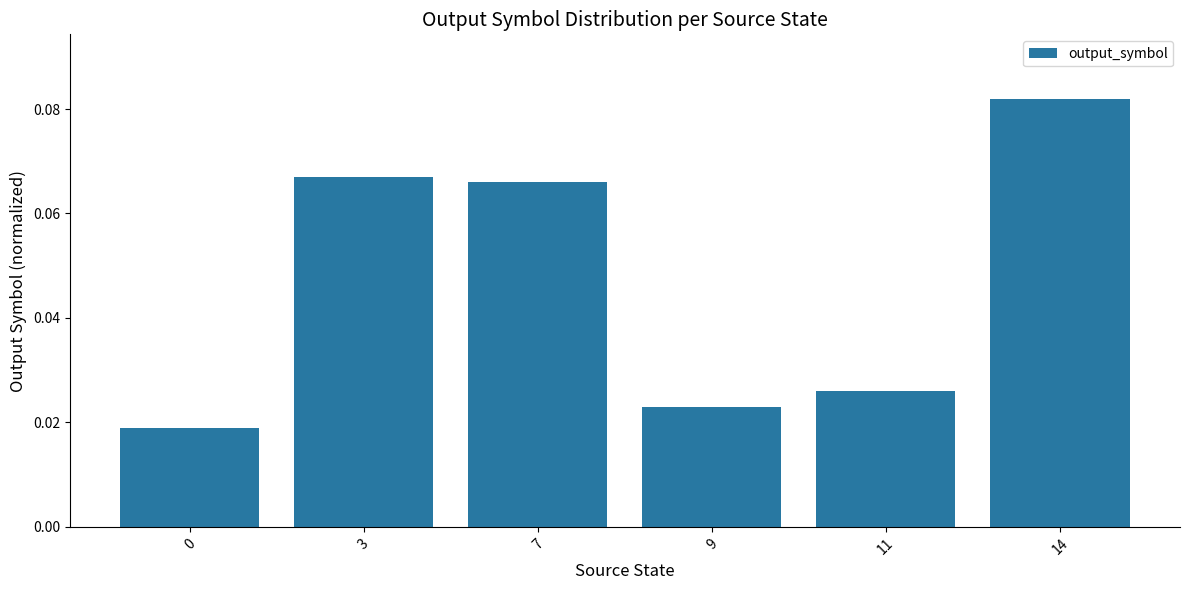

How many values are between 0 and 1?

6